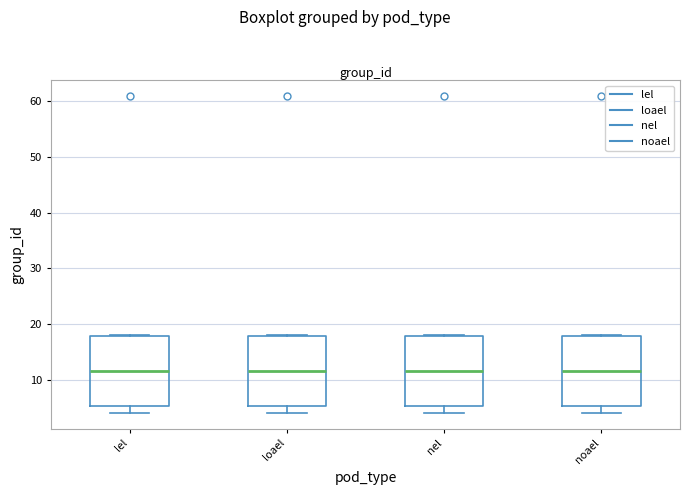

Reading left to right, read every box against the y-axis: the position of its median line, the range the box covers, and the ends of its whiskers. The values are not printed on the chart, so give them approximately, as read against the axis.

lel: median 12, box 5 to 18, whiskers 4 to 18
loael: median 12, box 5 to 18, whiskers 4 to 18
nel: median 12, box 5 to 18, whiskers 4 to 18
noael: median 12, box 5 to 18, whiskers 4 to 18